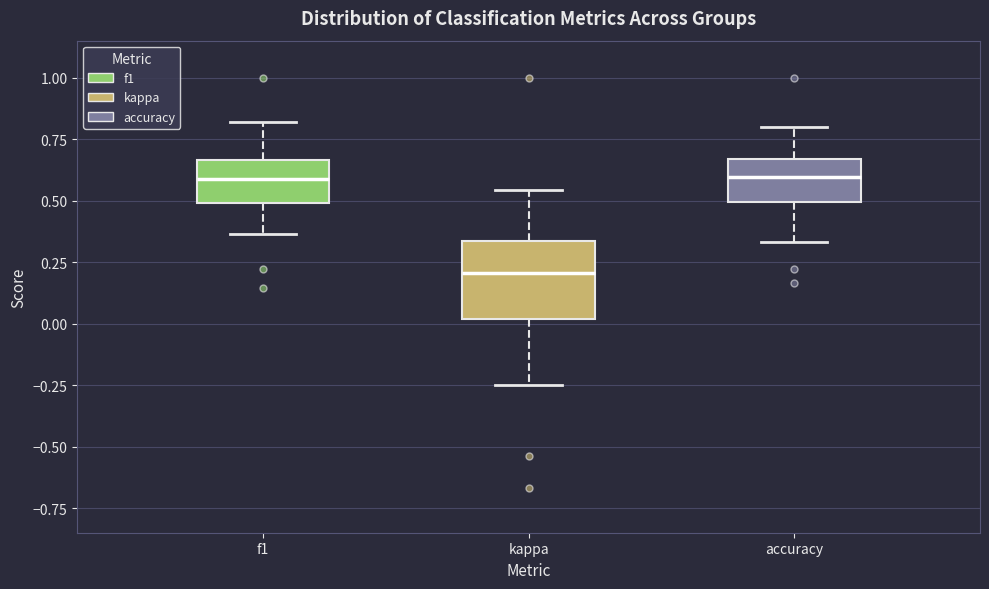

Reading left to right, transcribe this box plot: for each box, give where its median line is, the range the box spans, and where its two whiskers end, as read against the y-axis. The values are not printed on the chart, so give them approximately, as read against the axis.

f1: median 0.60, box 0.50 to 0.65, whiskers 0.35 to 0.80
kappa: median 0.20, box 0.00 to 0.35, whiskers -0.25 to 0.55
accuracy: median 0.60, box 0.50 to 0.65, whiskers 0.35 to 0.80